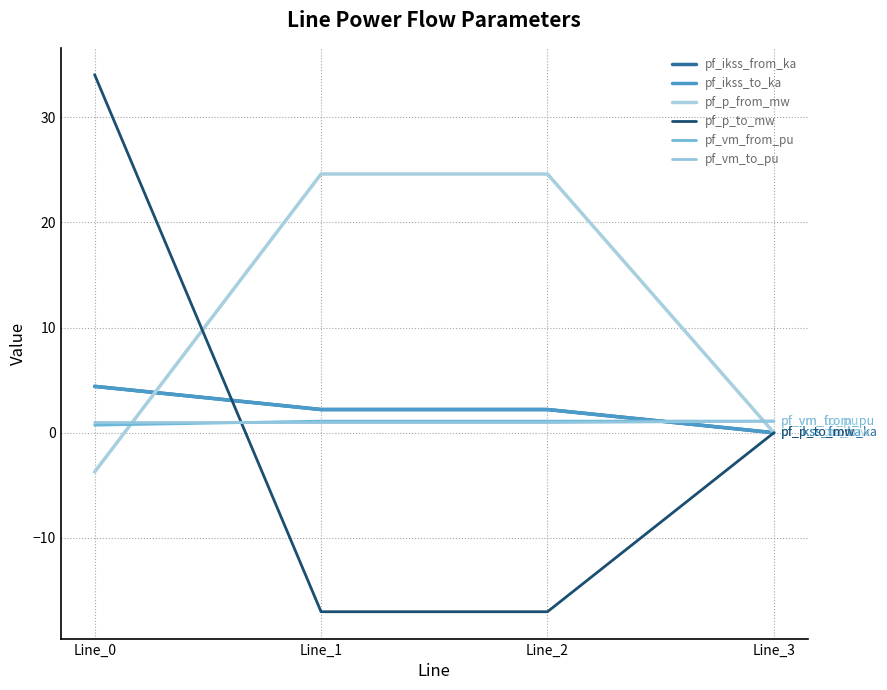

Does the chart display data point markers on the line(s)?

No